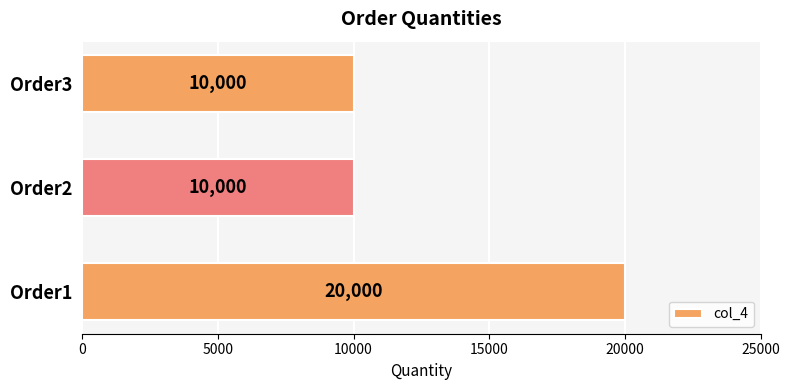

How many distinct data groups are displayed?

1